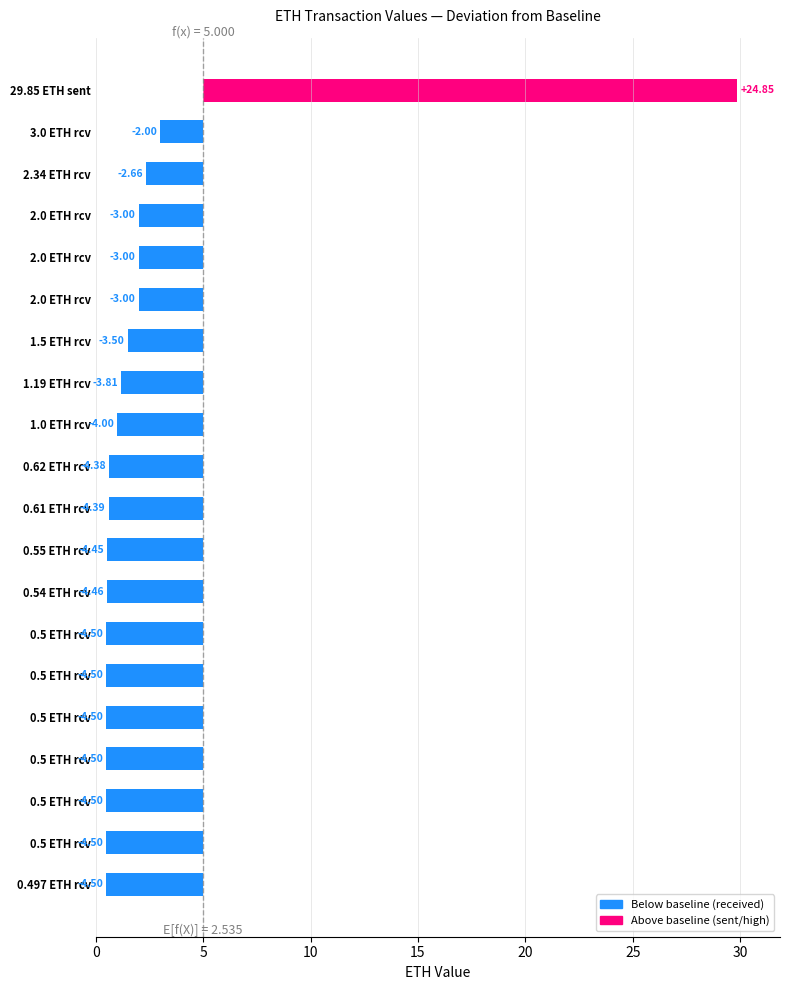

How many values are above zero?

1